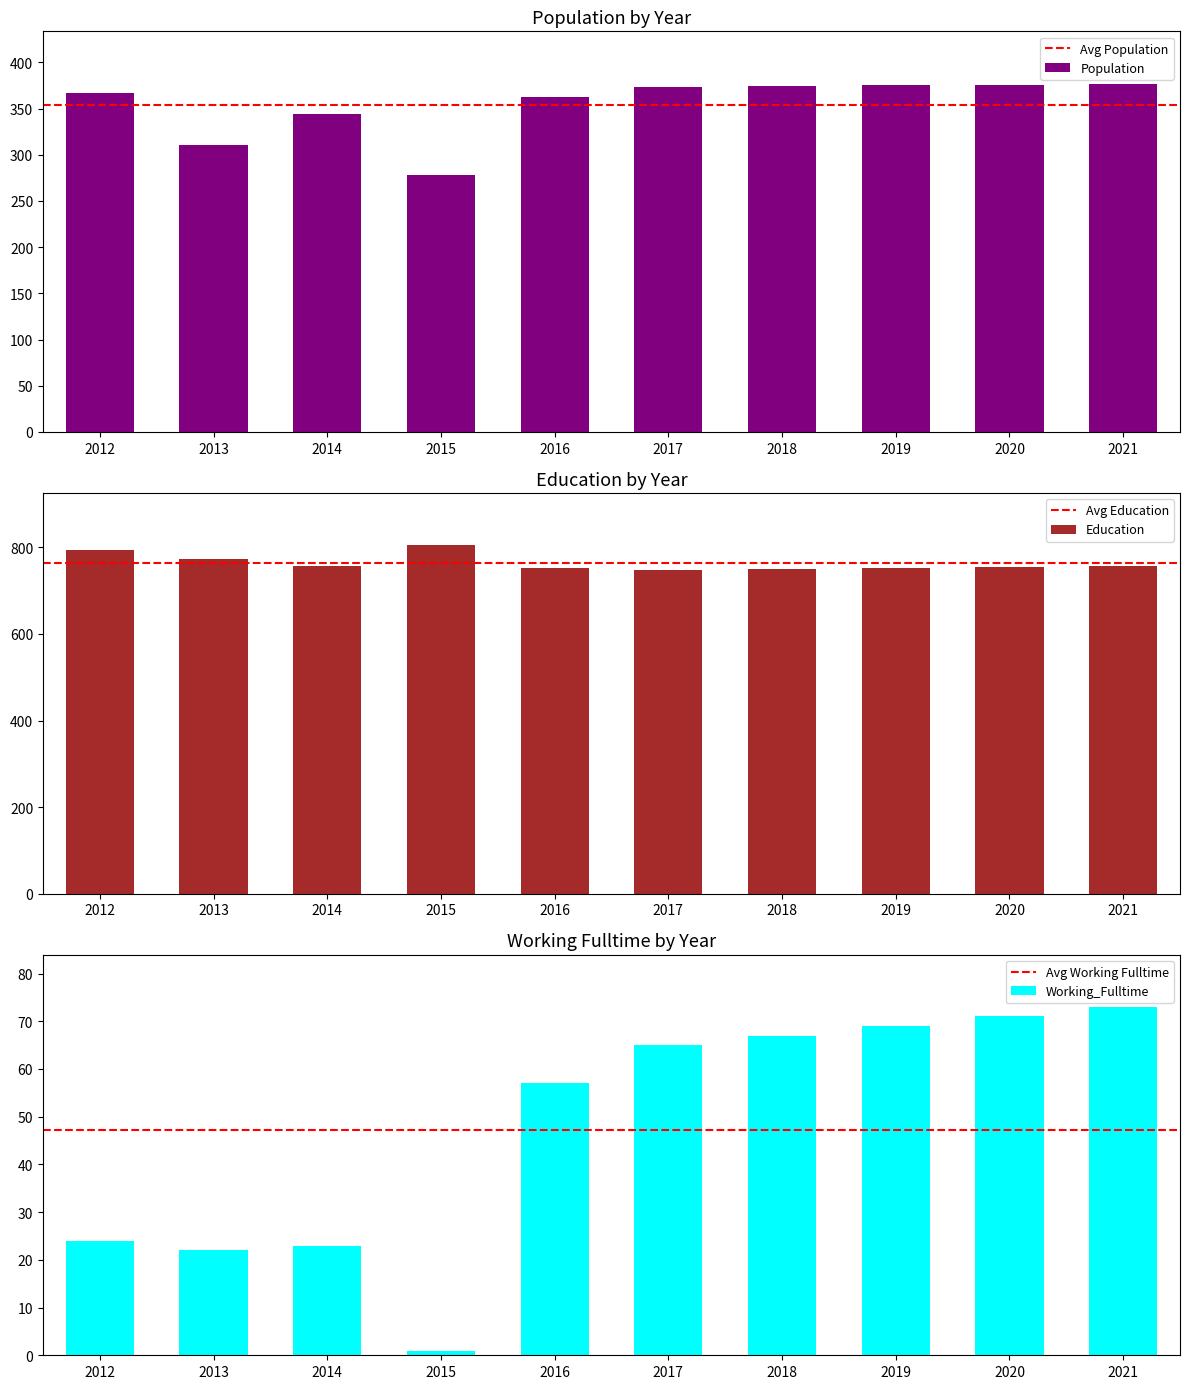

Which label corresponds to the largest value in the chart?

2015